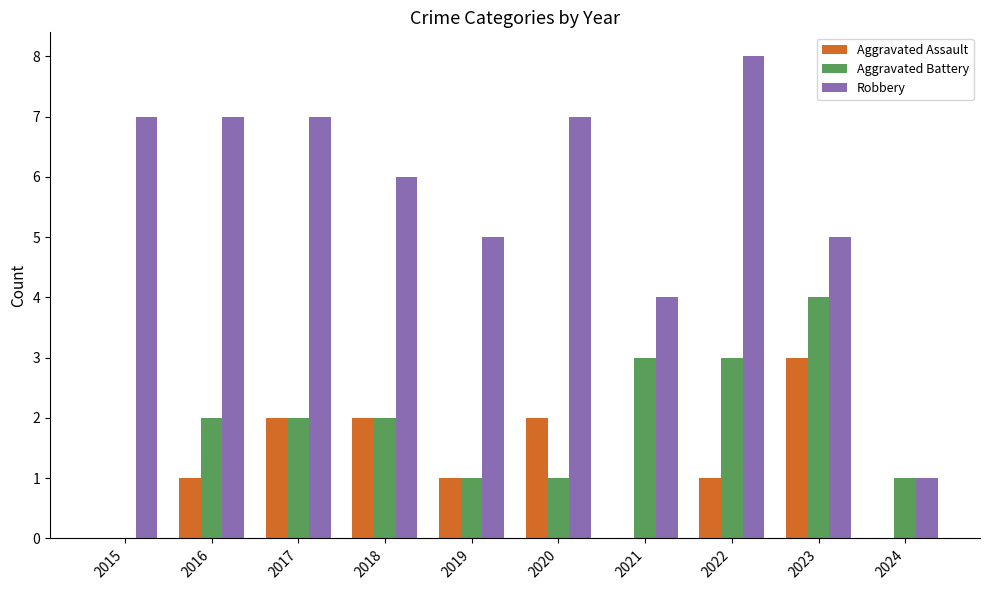

What is the sum of the Aggravated Battery values at 2019 and 2017?

3